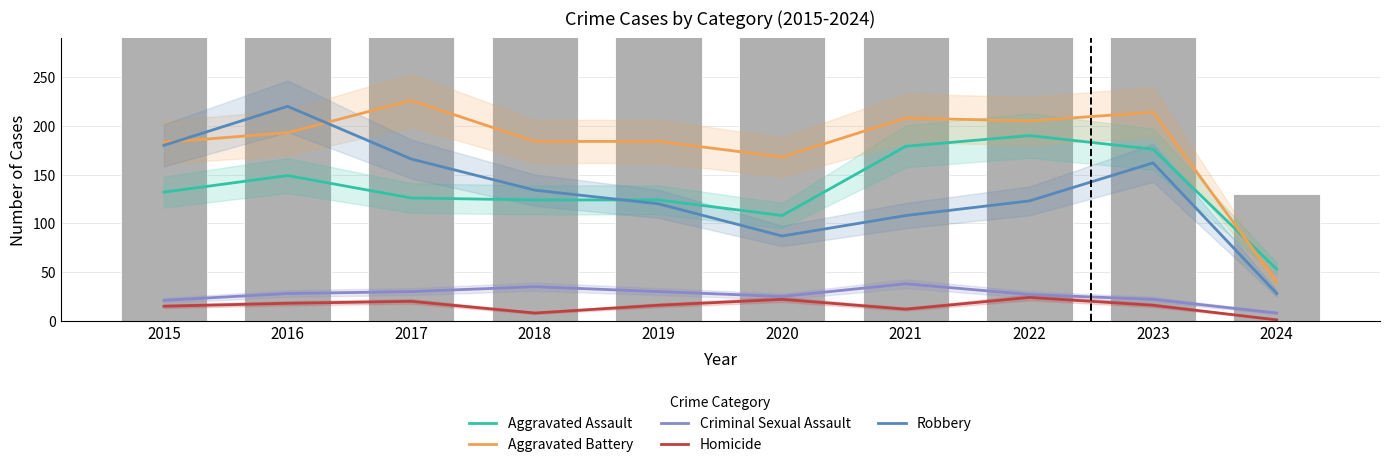

What is the sum of the Aggravated Assault values at 2019 and 2020?

232